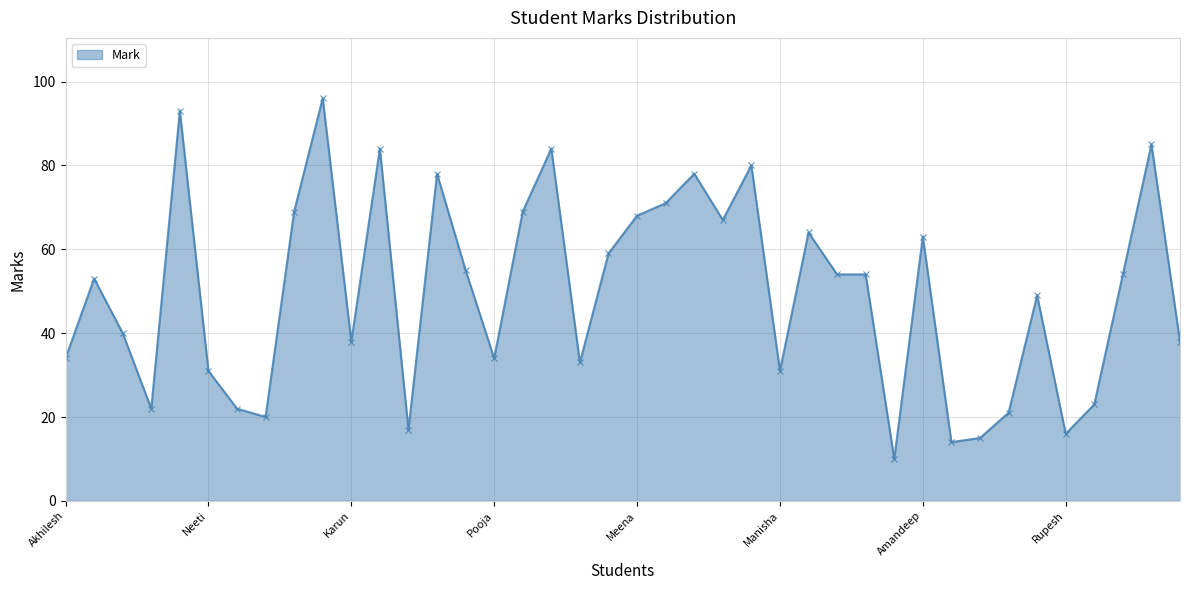

What is the minimum value shown in the chart?

10